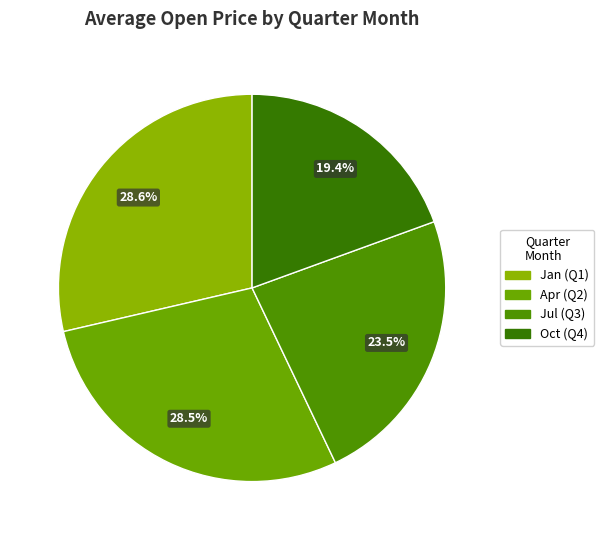

How many segments does this pie chart have?

4